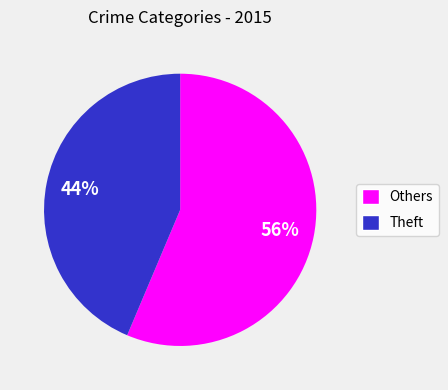

To the nearest percent, what percentage of the pie is Others?

56%